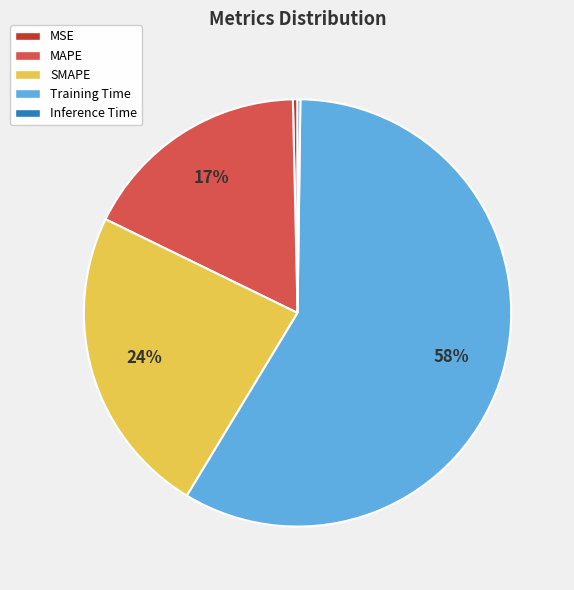

To the nearest percent, what percentage of the pie is MAPE?

17%